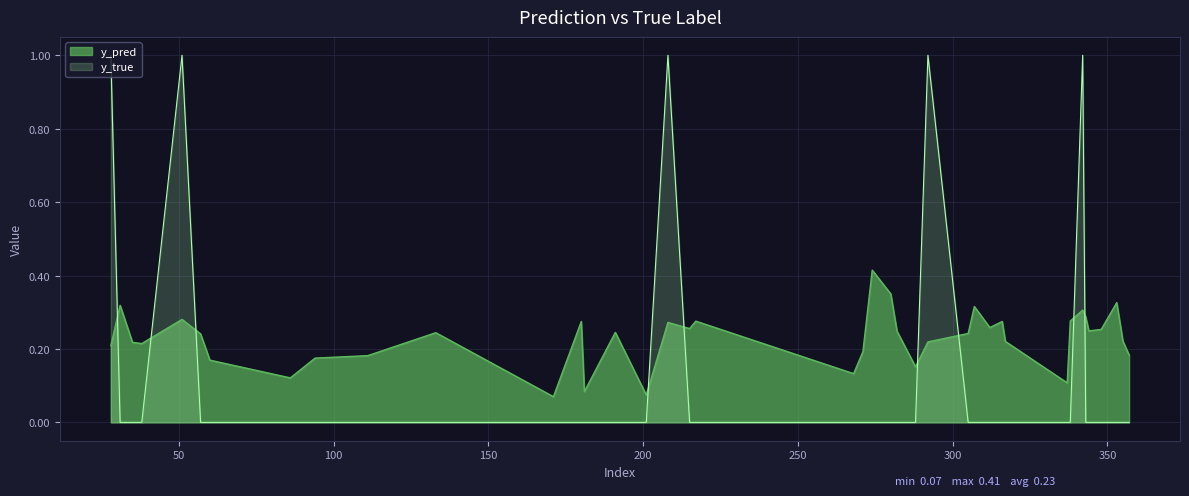

Is the value of y_true at 271 greater than the value of y_pred at 111?

No